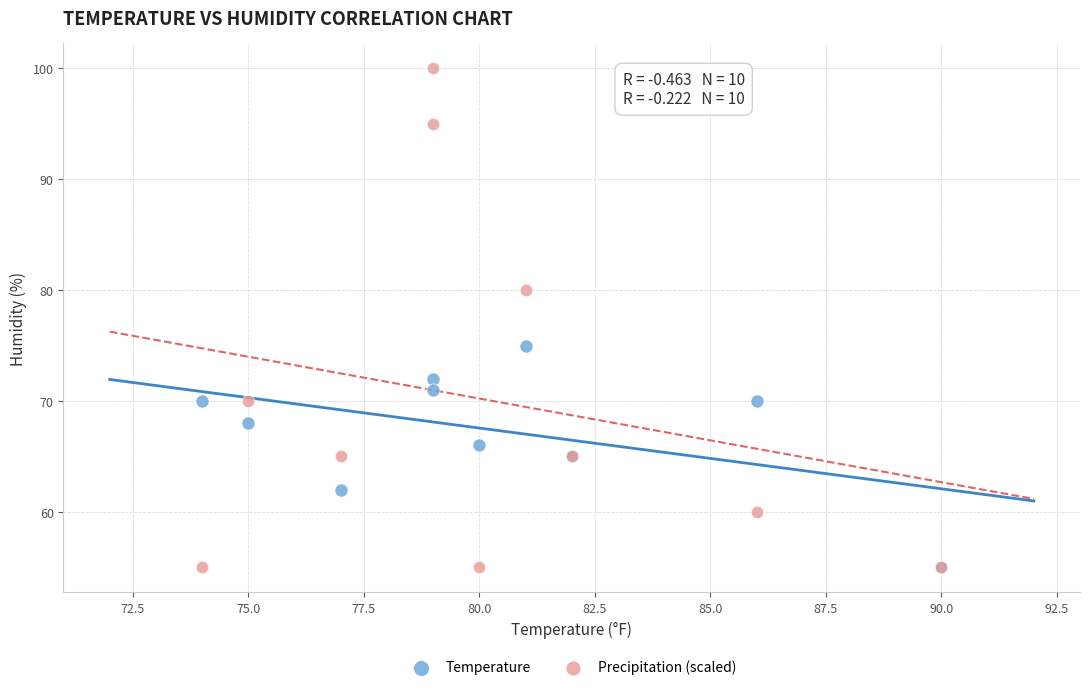

Which series has the widest spread of Y values?

Precipitation (scaled)